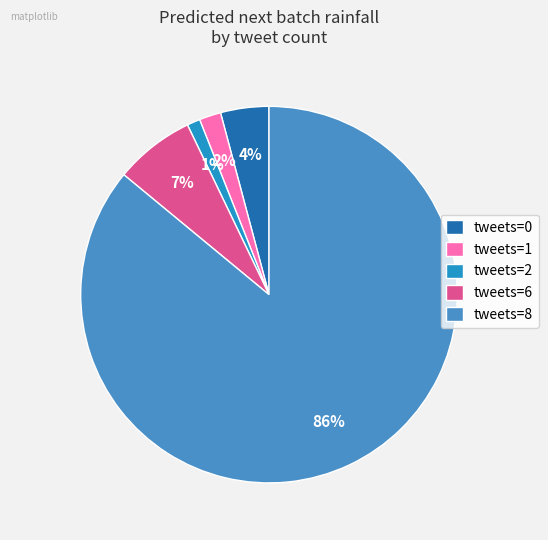

How many segments does this pie chart have?

5